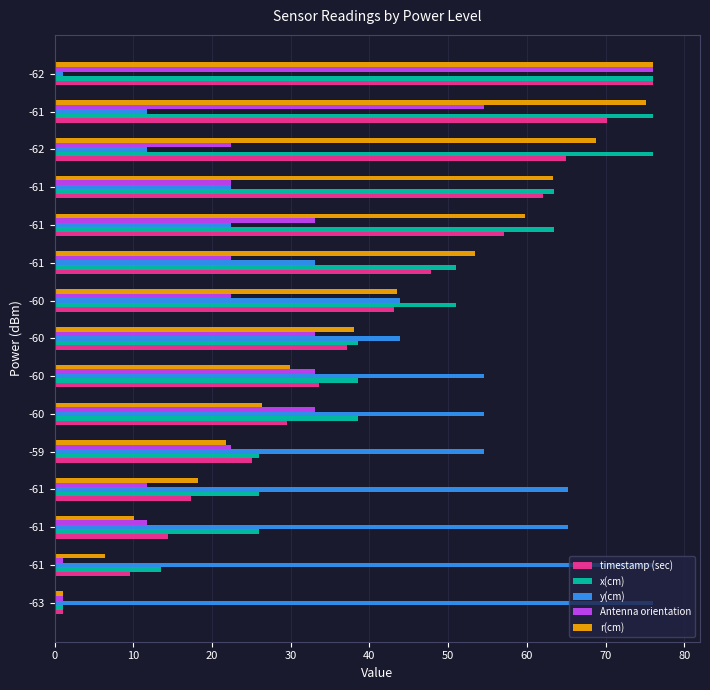

What are all the series names shown in the legend?

timestamp (sec), x(cm), y(cm), Antenna orientation, r(cm)